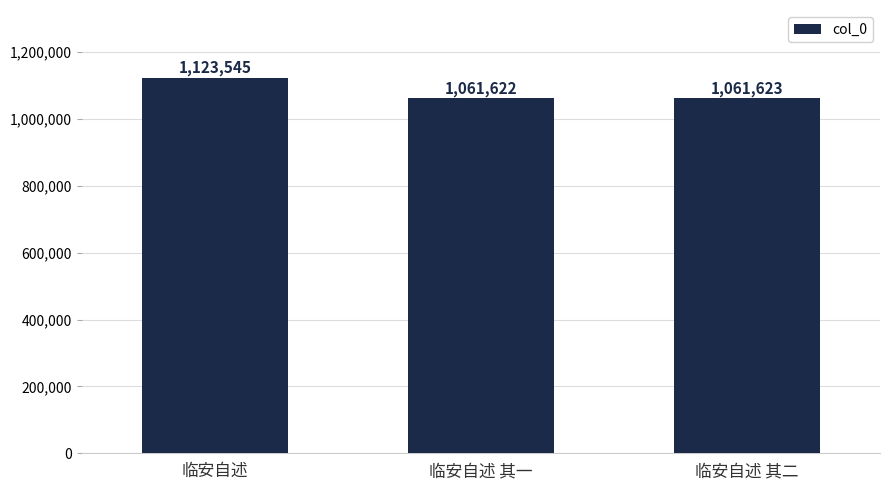

How many series are shown in this chart?

1